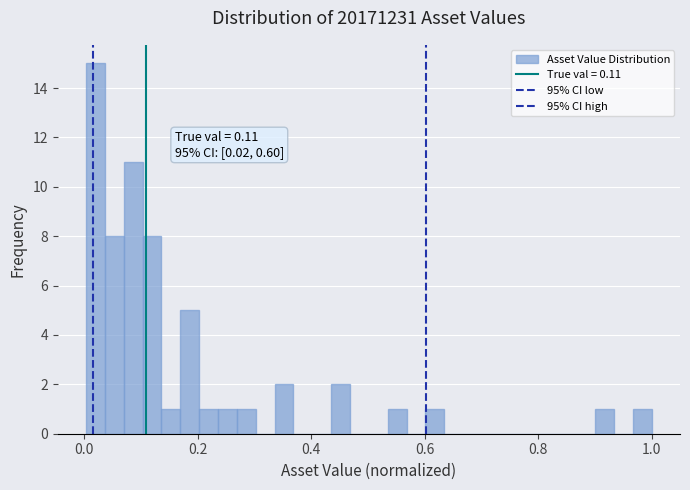

Read against the x-axis, roughly where is the centre of the tallest bar?

0.02